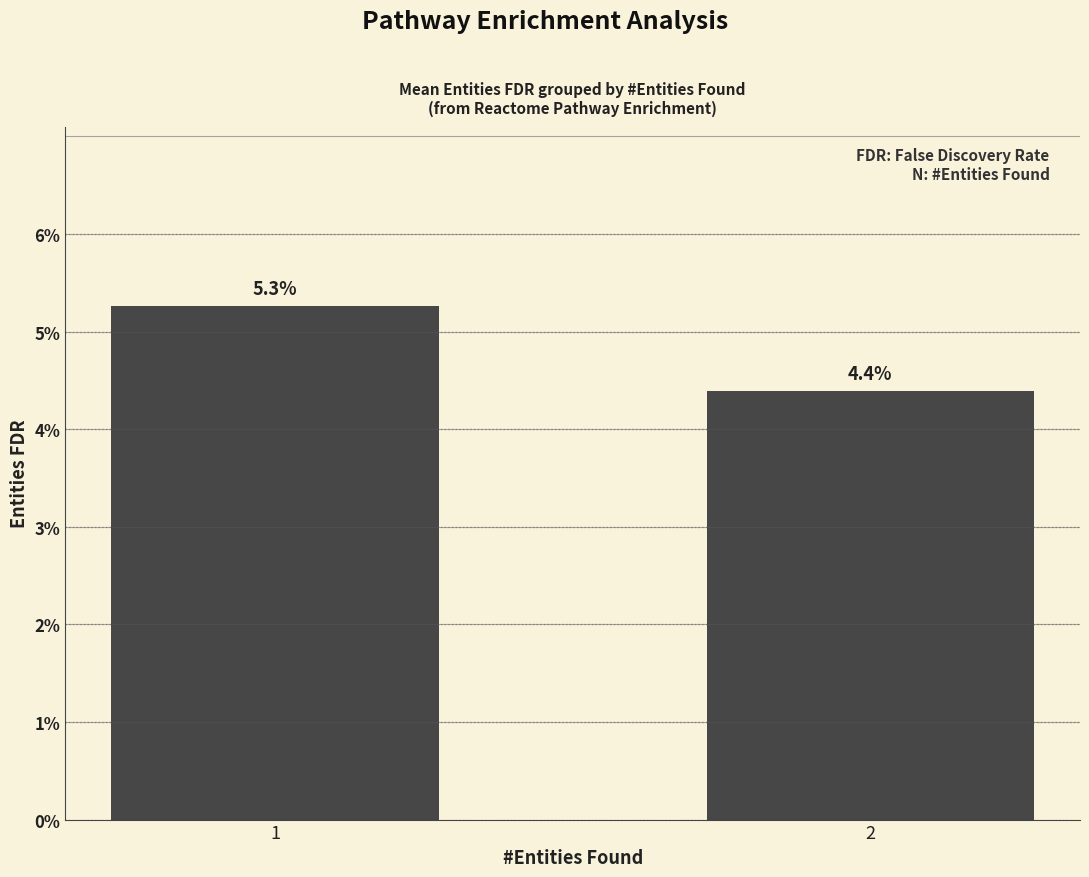

Reading left to right, transcribe all the data shown in this chart.

1=0.1	2=0.0